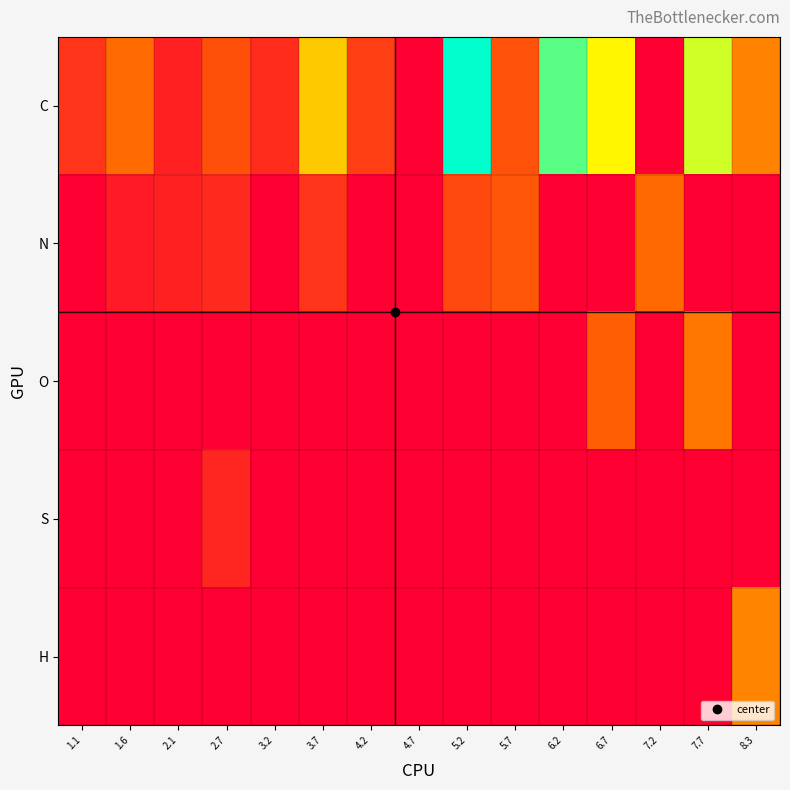

At 5.7, list the series in order from smallest to largest.

O, S, H, C, N